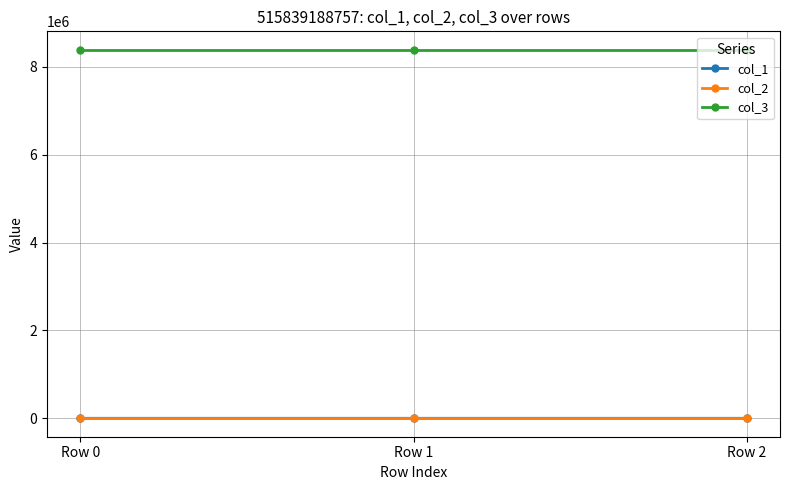

The value of col_3 at Row 1 is 8388752.0. True or false?

True